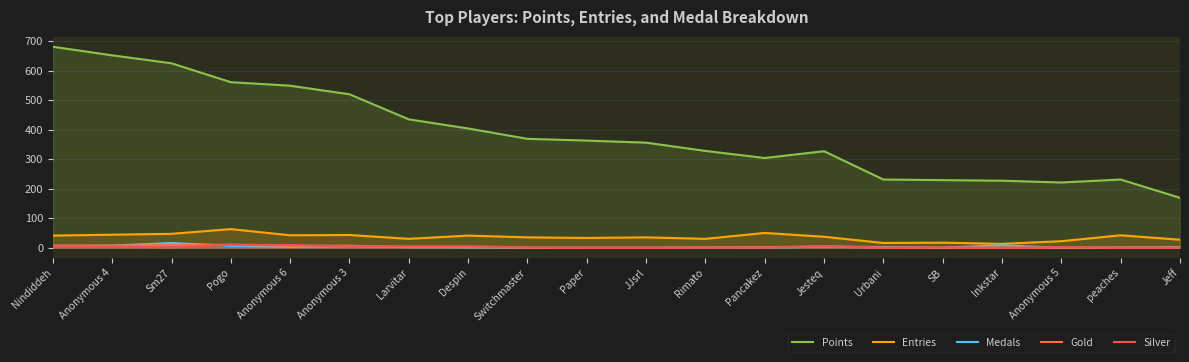

At which category does Medals reach its first local valley?

Anonymous 6